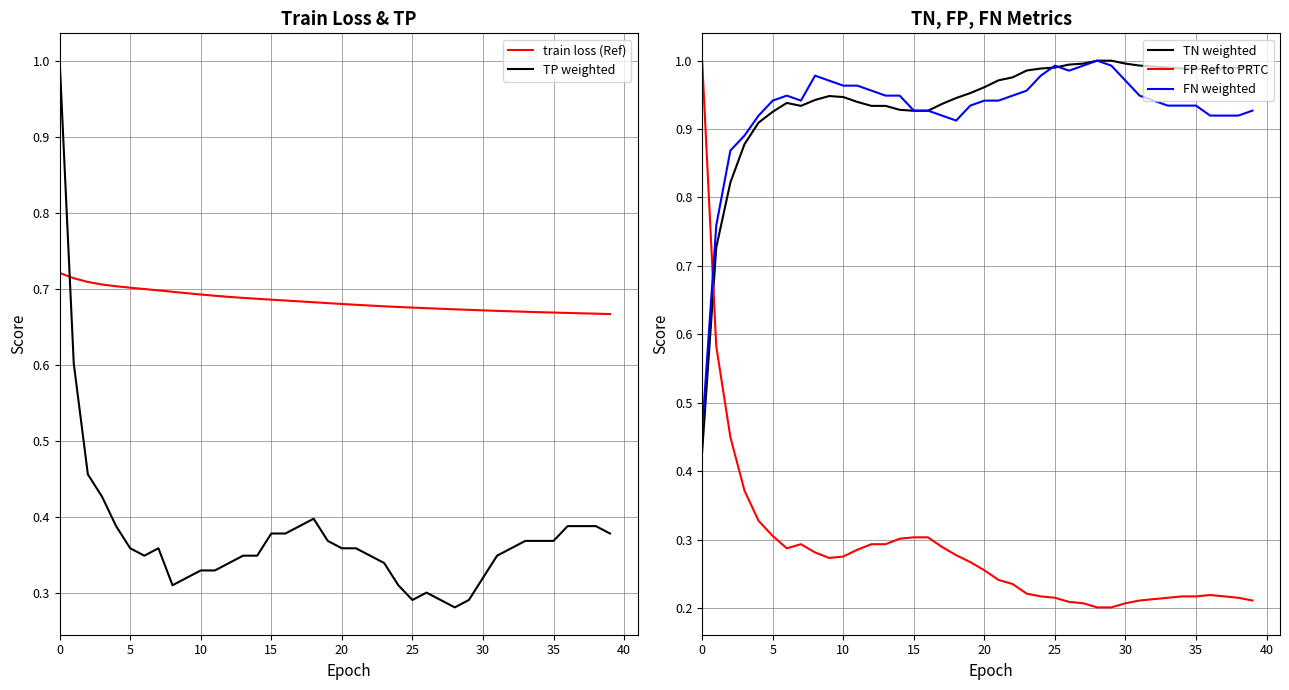

What is the maximum value shown in the chart?

1.0